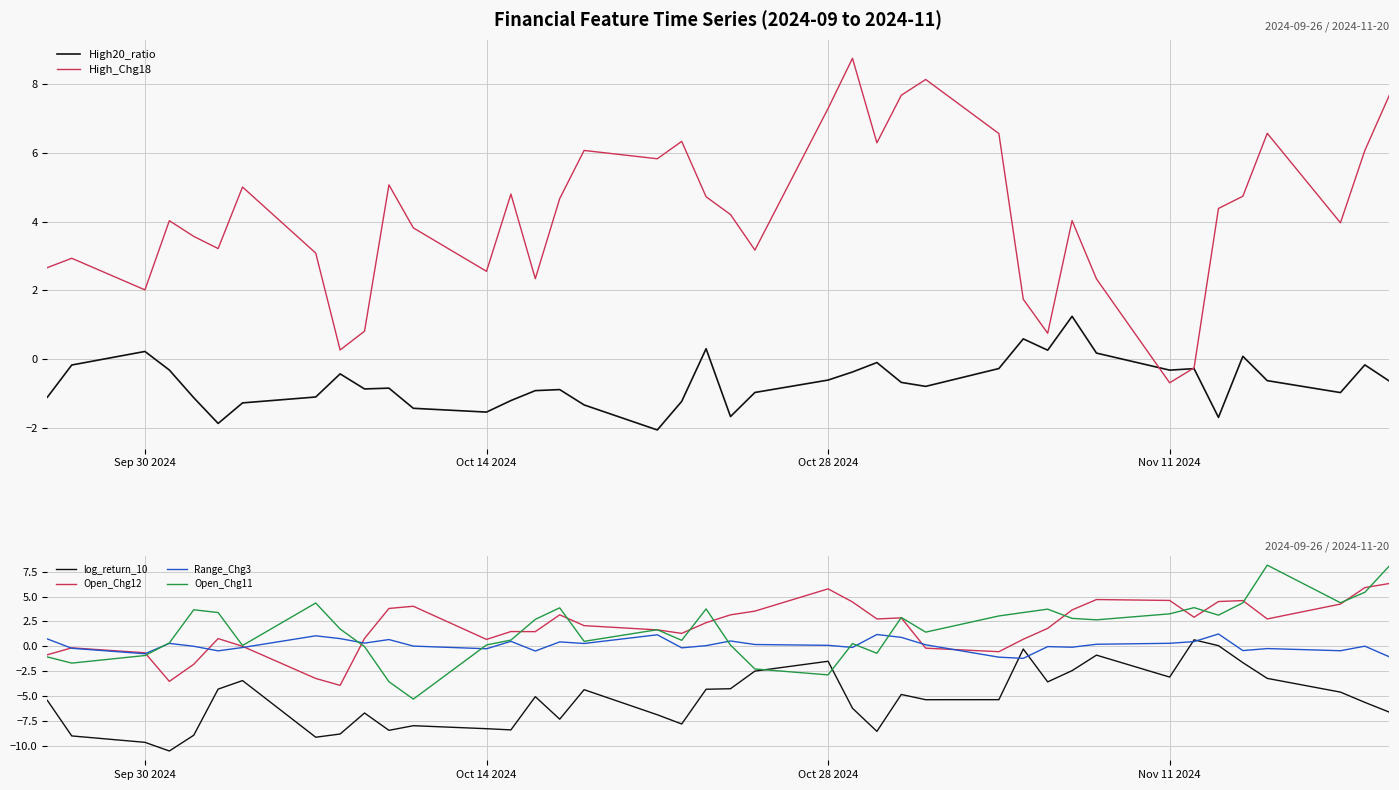

How many values in the High_Chg18 series exceed 4?

22